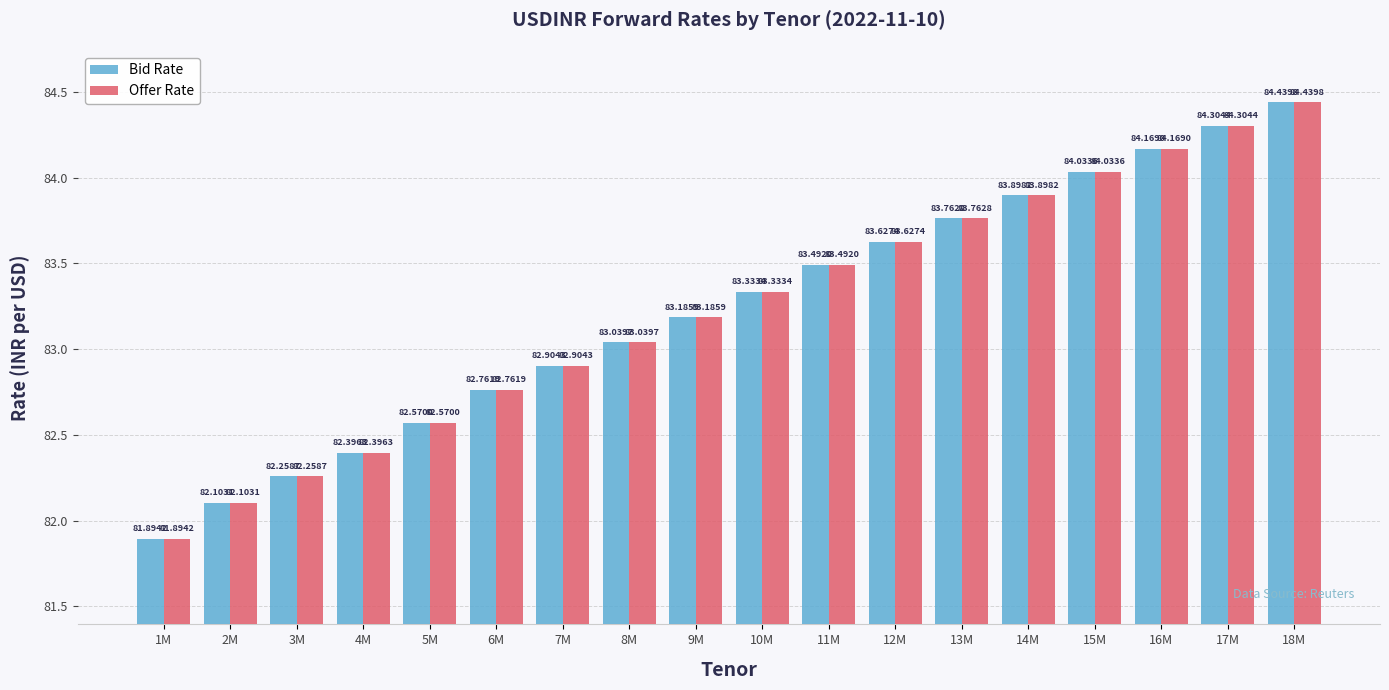

Does the chart contain any negative values?

No